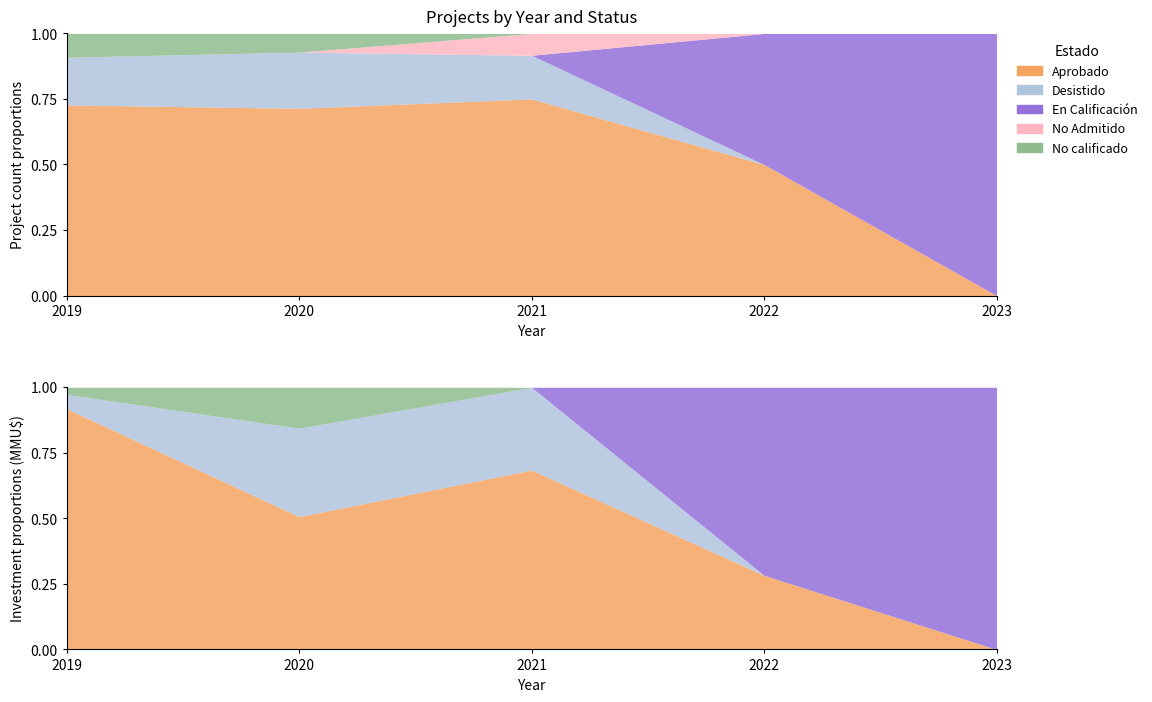

True or false: No Admitido and Aprobado intersect in this chart.

False